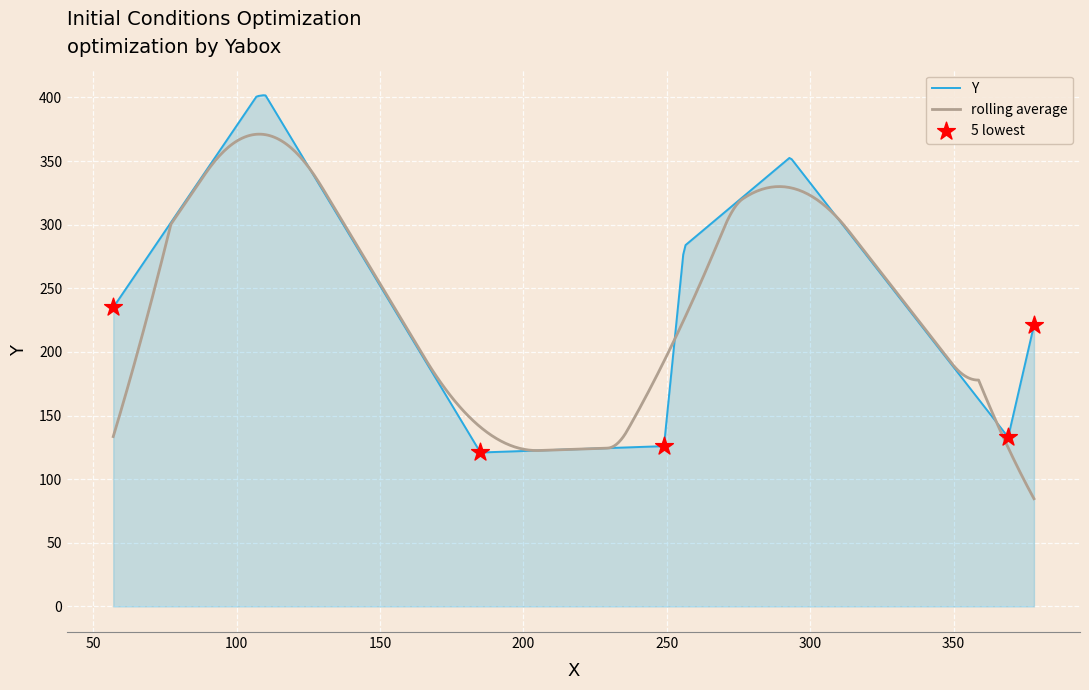

Between 110 and 107, which is larger?

110